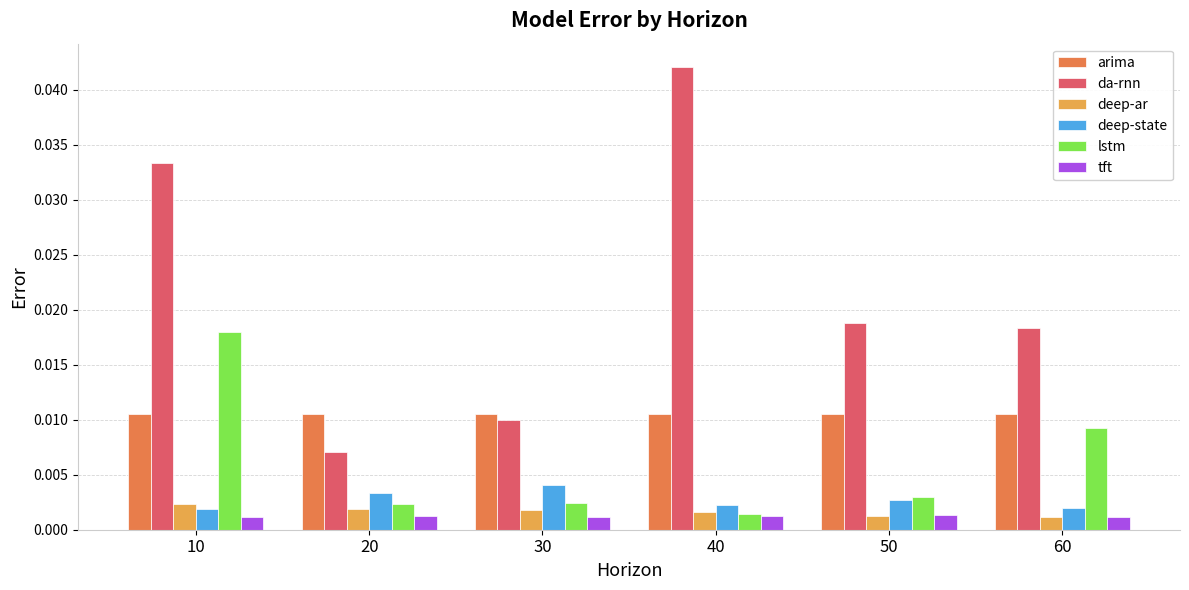

Which label corresponds to the largest value in the chart?

40